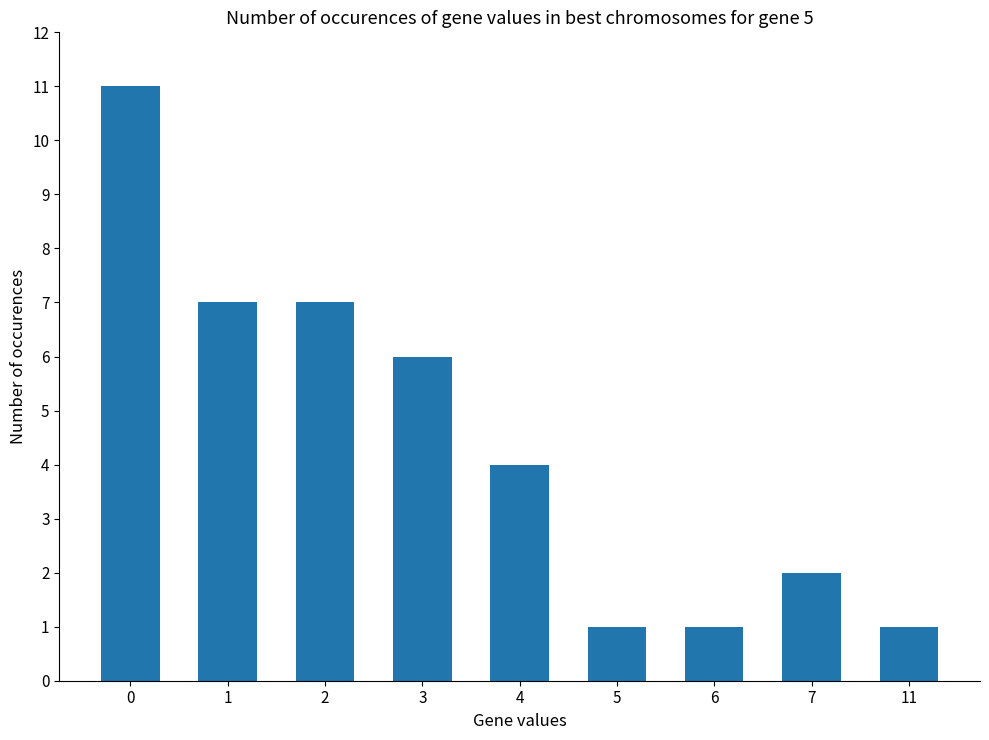

The value at 1 is 4. True or false?

False